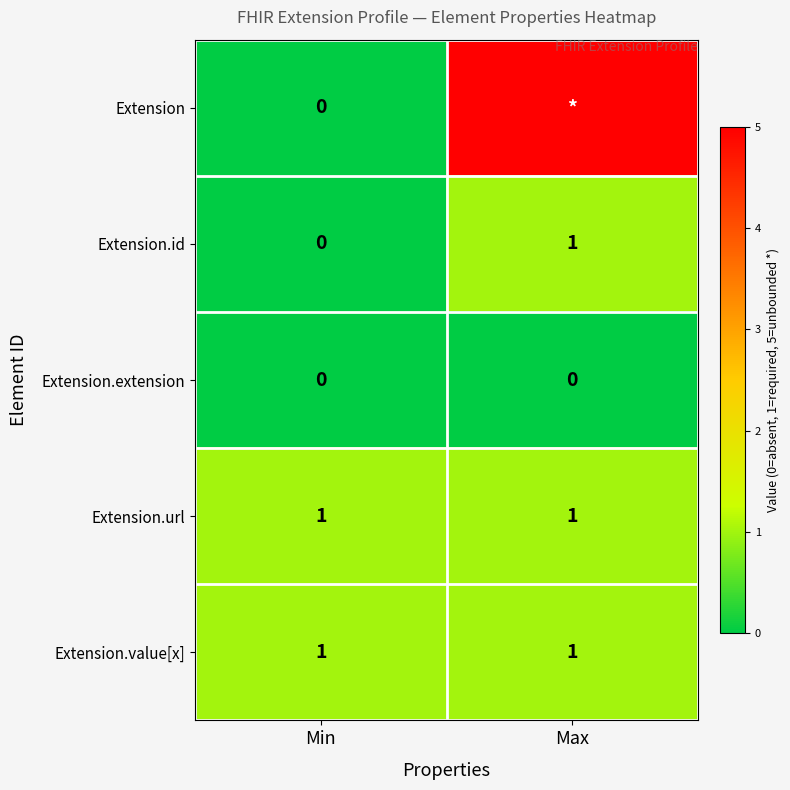

Which category has the lowest value in the Extension.id series?

Min